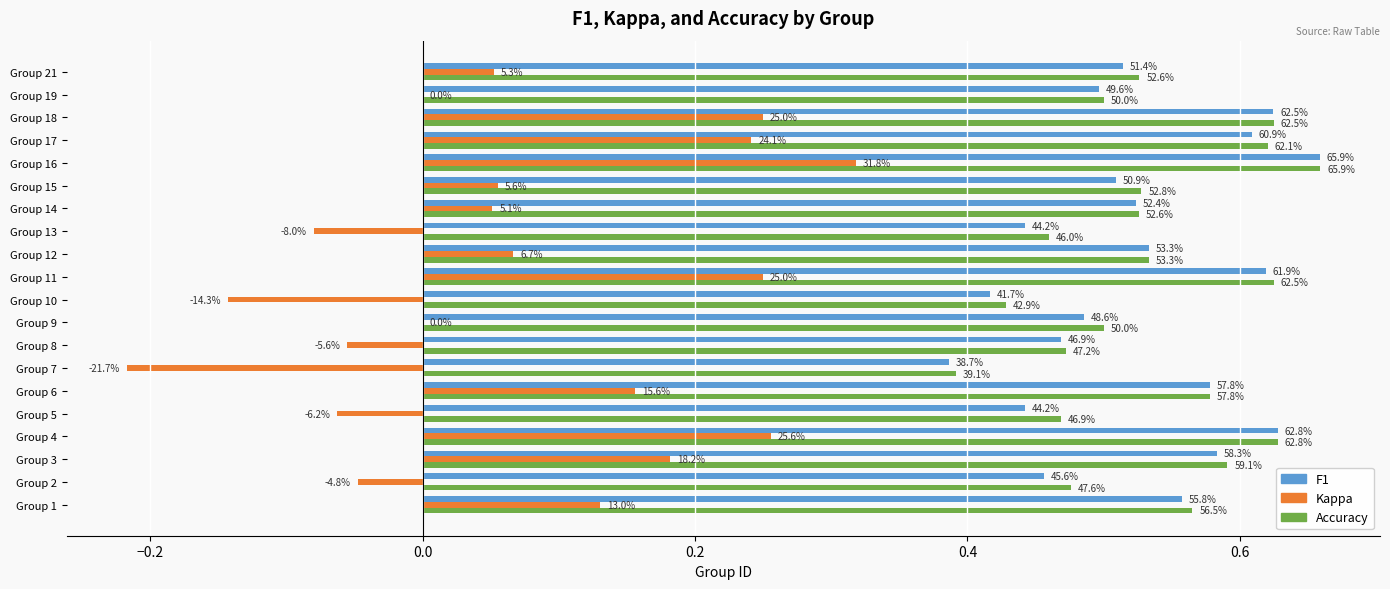

What are all the series names shown in the legend?

F1, Kappa, Accuracy